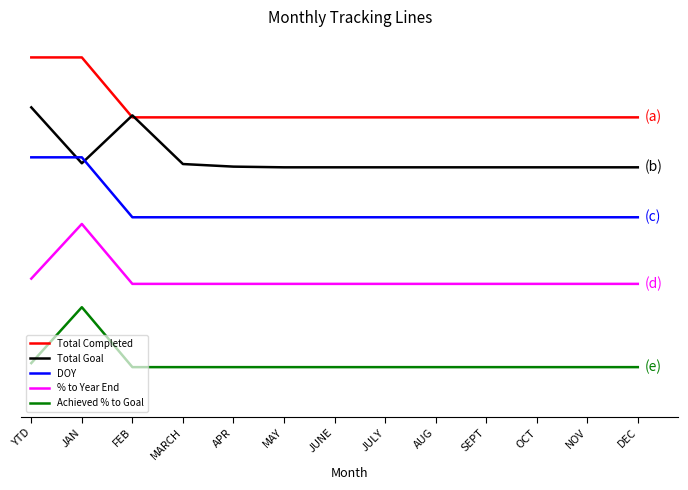

Does the chart have visible grid lines?

No